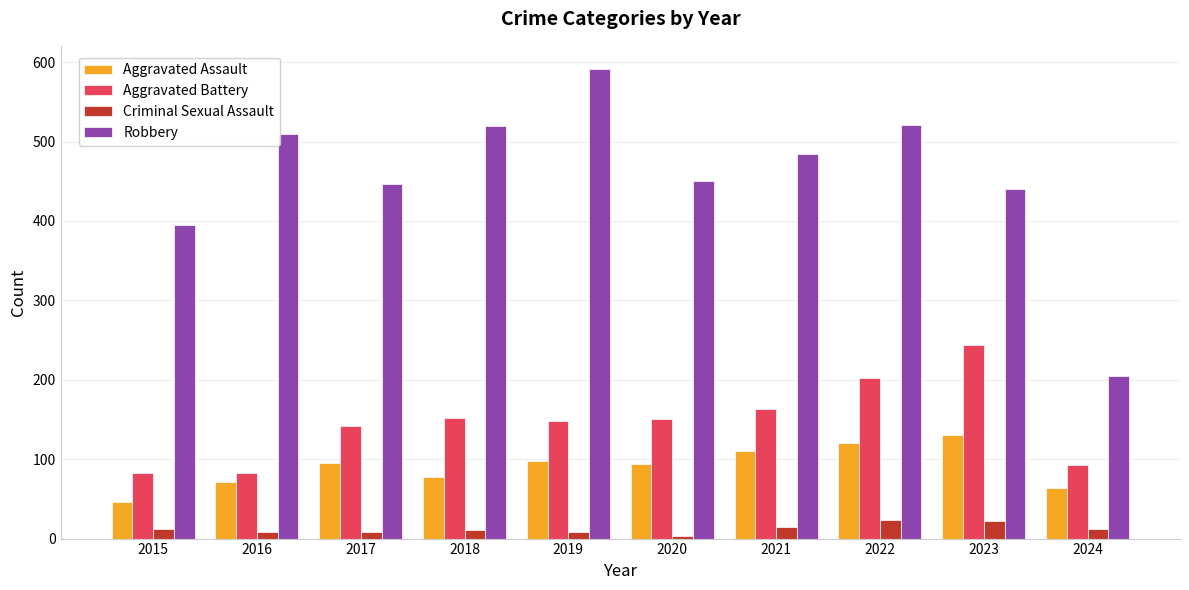

How many bars are there in total?

40